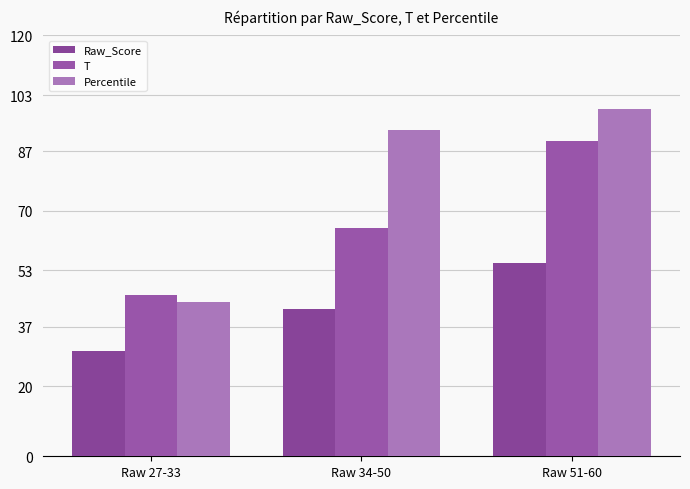

What is the sum of the Raw_Score values at Raw 27-33 and Raw 51-60?

85